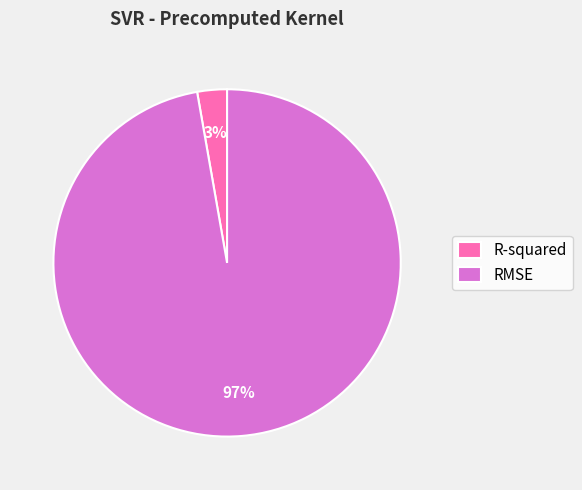

To the nearest percent, what is the combined percentage of R-squared and RMSE?

100%